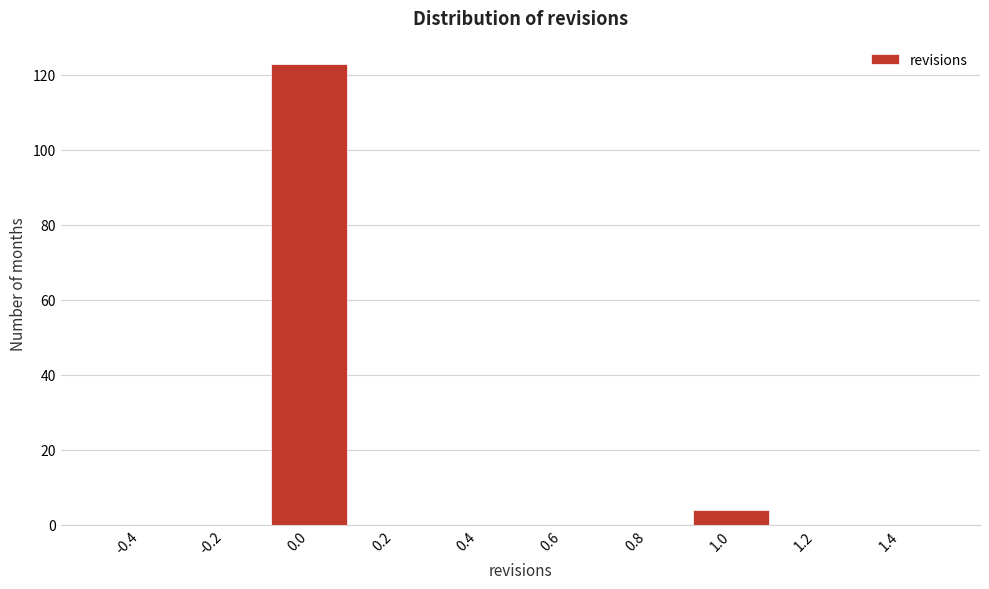

Reading left to right, transcribe this chart: for each bar, give the range it covers on the x-axis and its height. The values are not printed on the chart, so give them approximately, as read against the axis.

-0.5 to -0.3: 0
-0.3 to -0.1: 0
-0.1 to 0.1: 124
0.1 to 0.3: 0
0.3 to 0.5: 0
0.5 to 0.7: 0
0.7 to 0.9: 0
0.9 to 1.1: 4
1.1 to 1.3: 0
1.3 to 1.5: 0